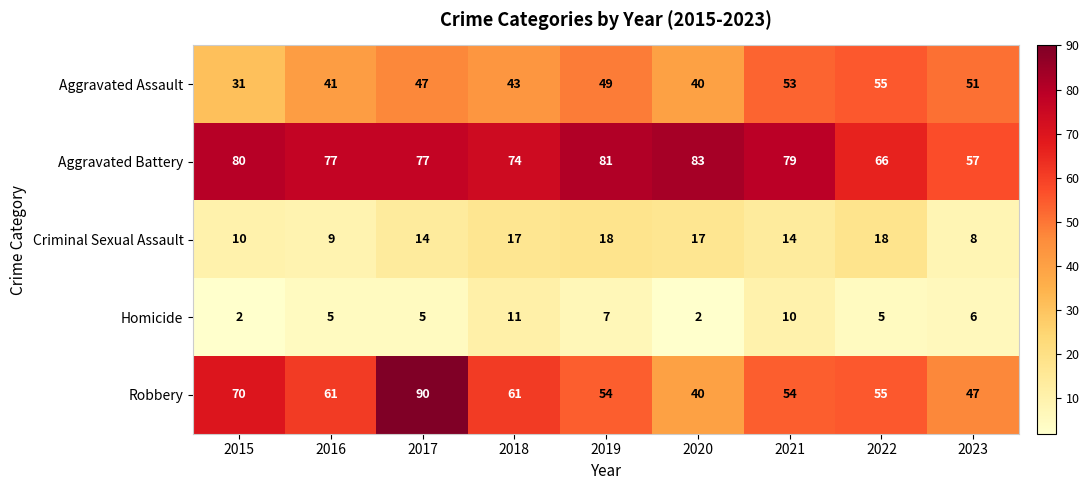

What is the difference between the Robbery values at 2023 and 2017?

43